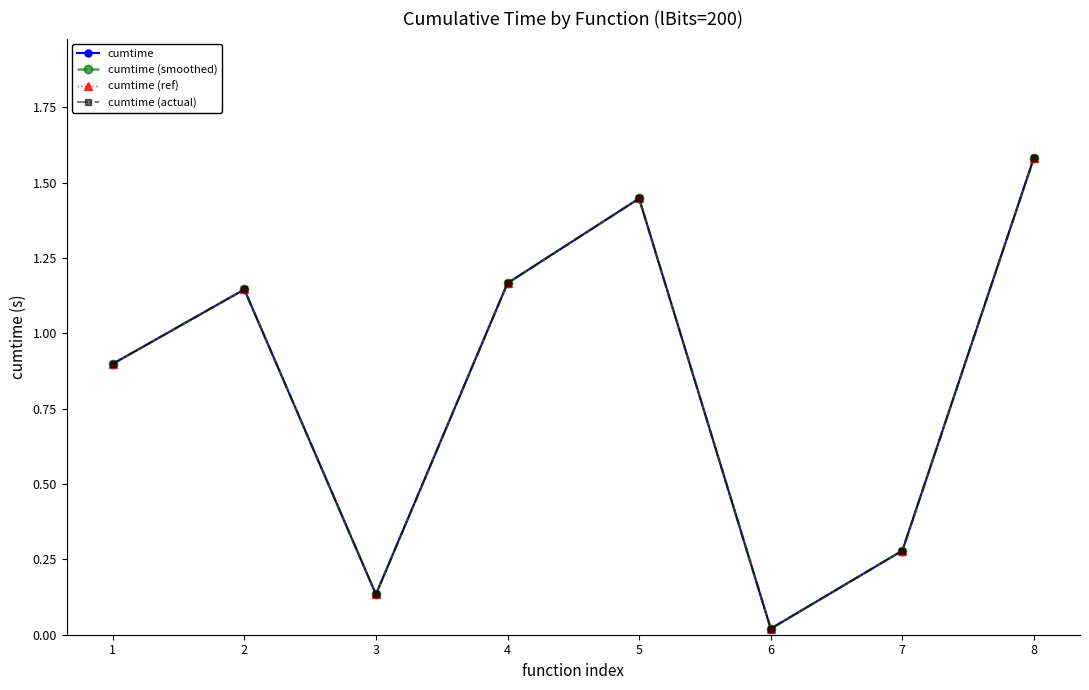

Is this an area chart (filled region under the line)?

No